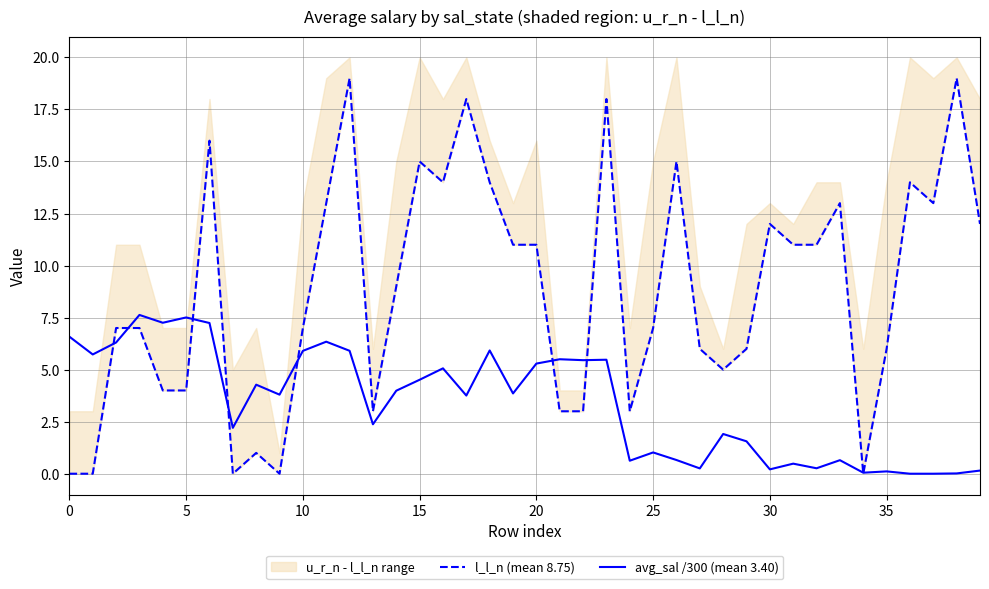

Is it true that avg_sal /300 (mean 3.40) equals 2.2 at 5?

False